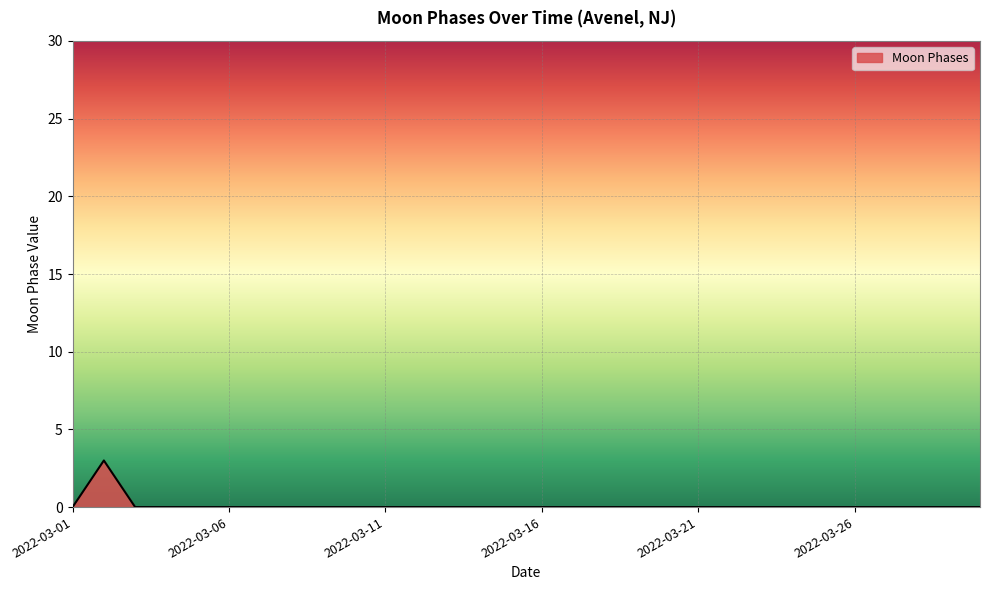

Does the chart have visible grid lines?

Yes